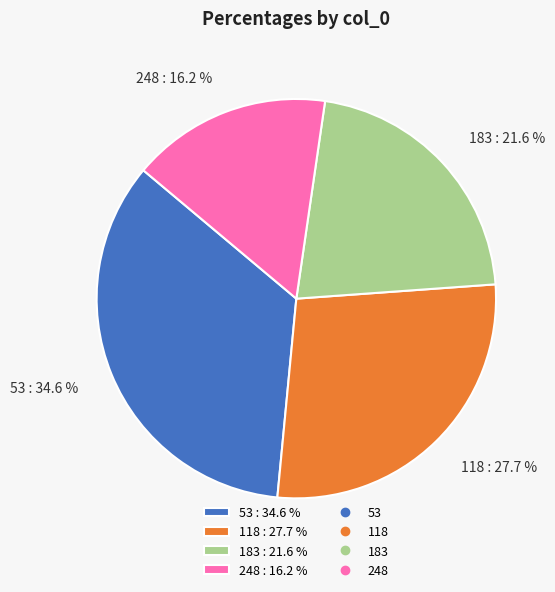

Is it true that 183 is 32% of the pie?

False